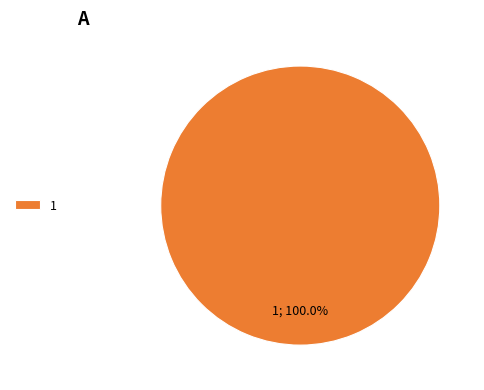

Does any single category account for the majority?

Yes